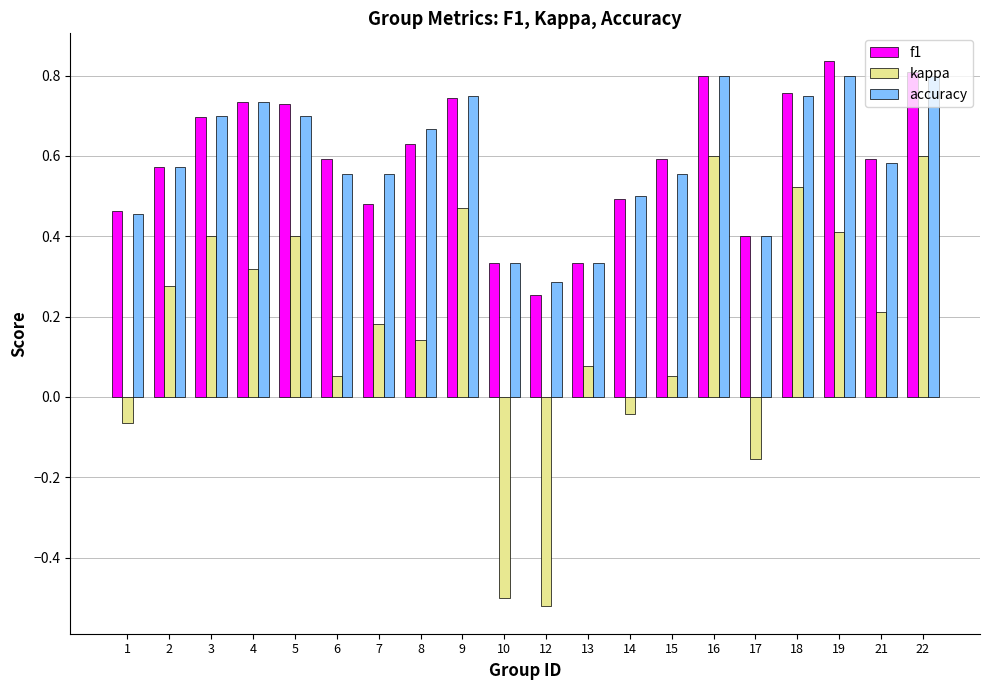

What is the difference between the maximum and second lowest values in the kappa series?

1.1